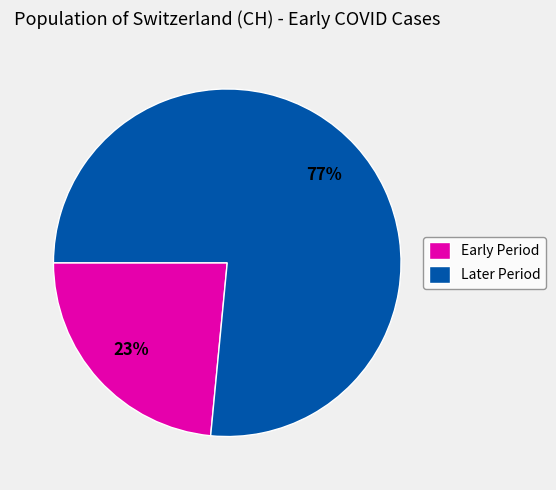

Is it true that Early Period is 34% of the pie?

False